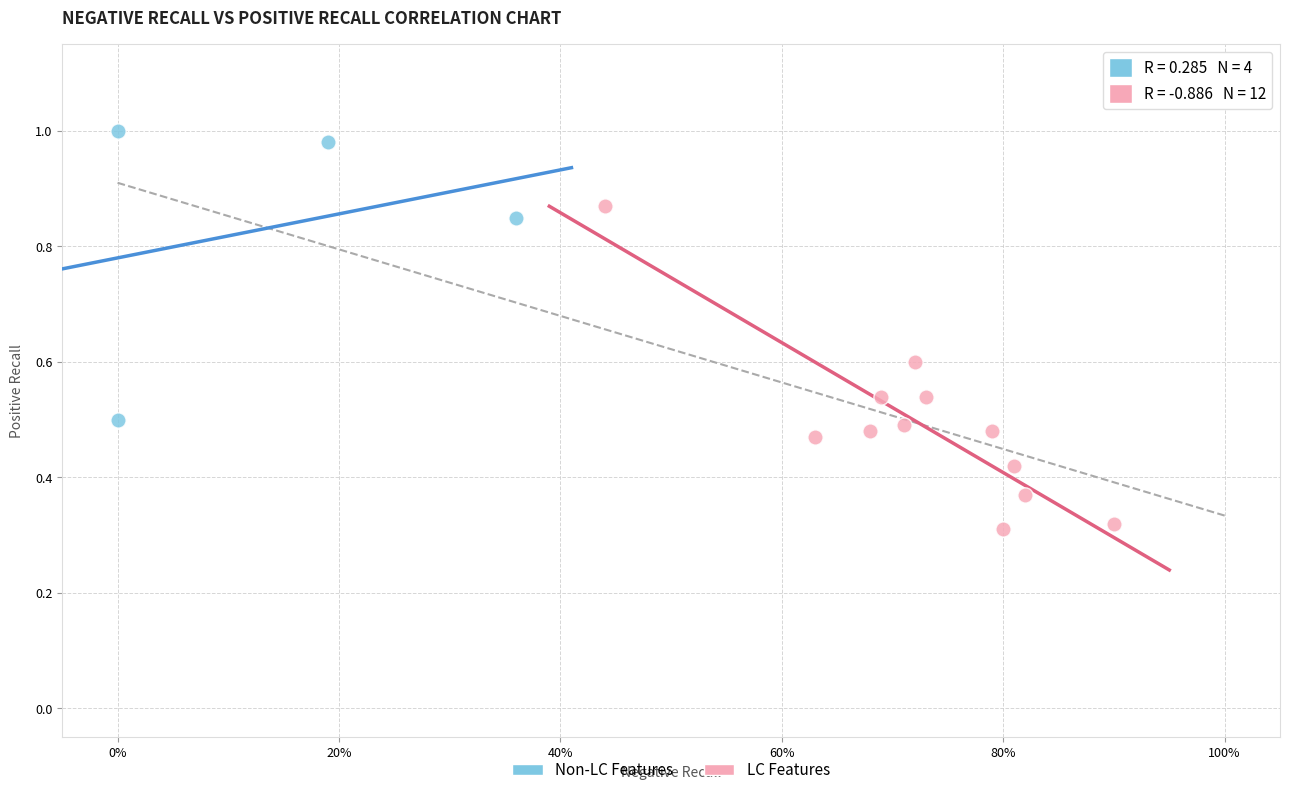

Which series contains the lowest Y value?

LC Features